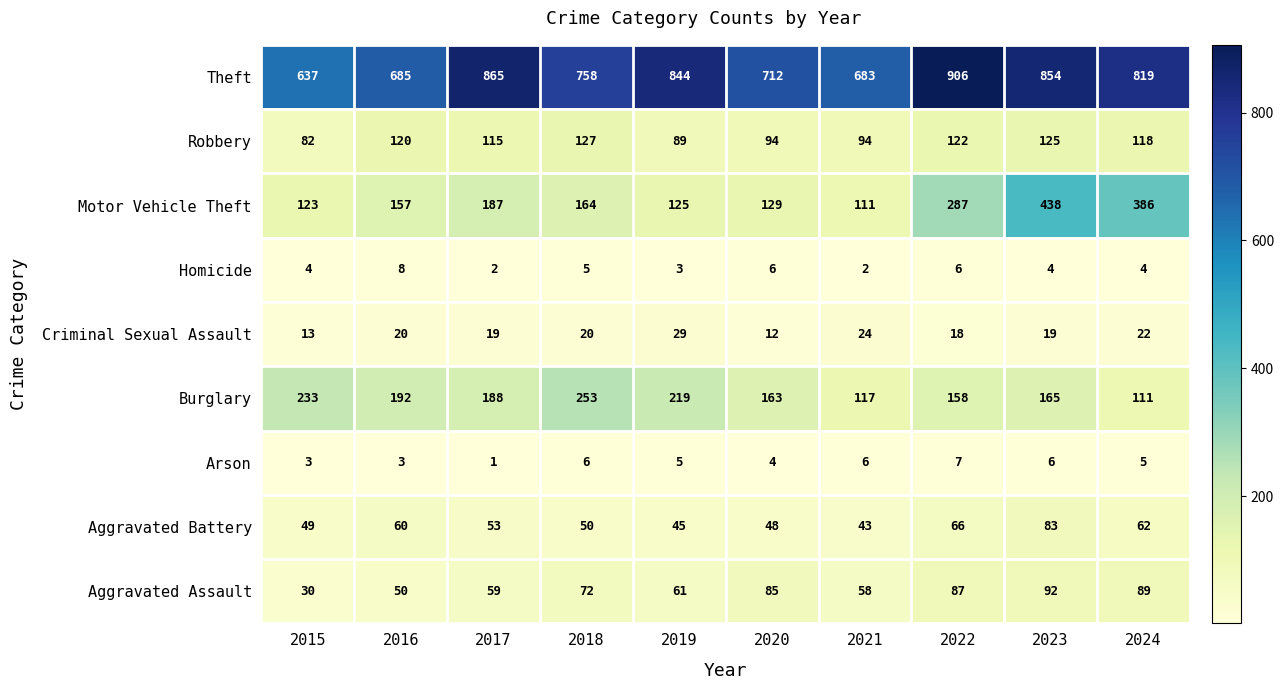

At which category does the chart reach its peak across all series?

2022